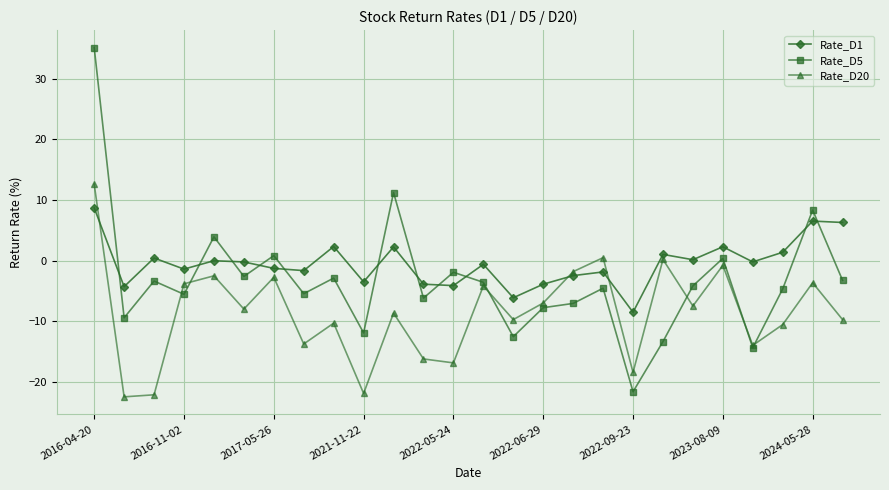

Rank the series by their maximum value, from highest to lowest.

Rate_D5, Rate_D20, Rate_D1